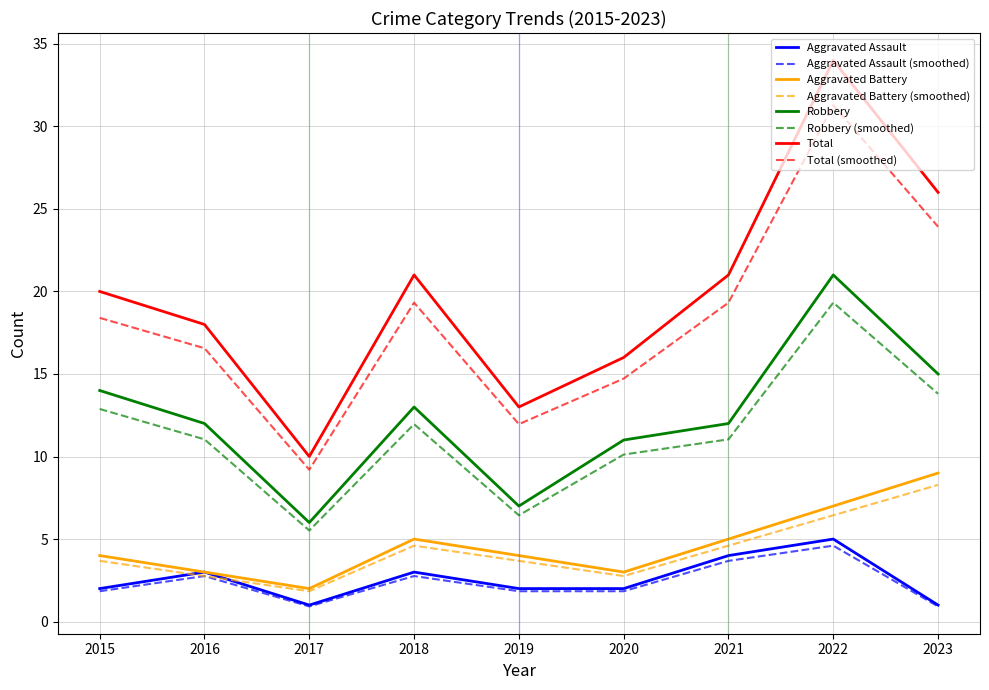

What value does the Robbery (smoothed) series have at 2020?

10.1